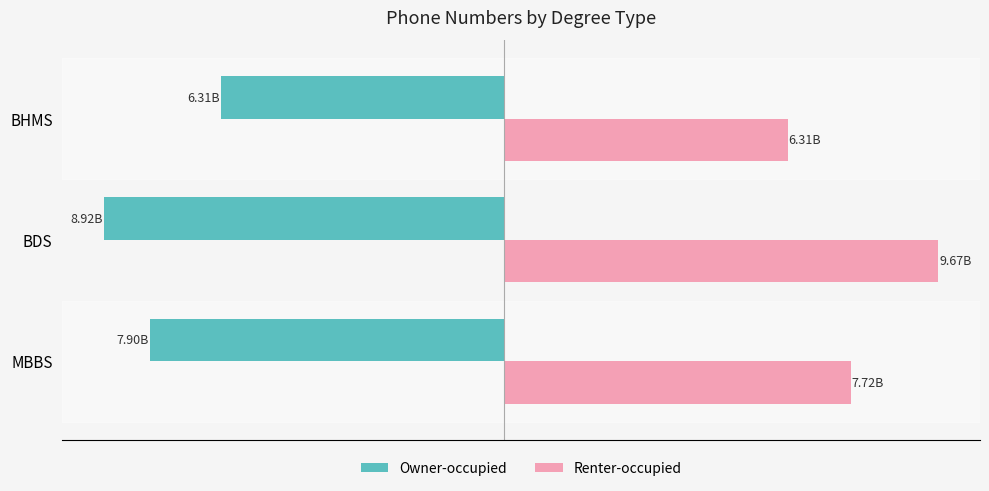

At which category is the sum across all series the highest?

BDS